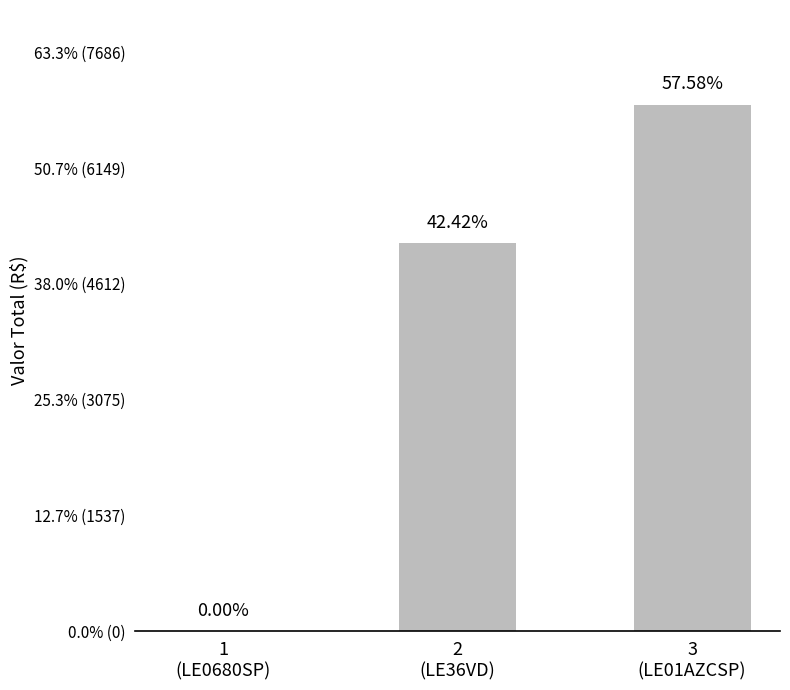

The value at 1
(LE0680SP) is -3090.2. True or false?

False